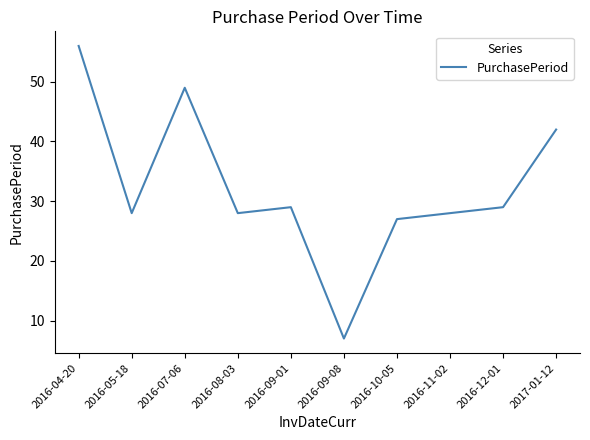

True or false: there are more than 2 points higher than both neighbors.

False